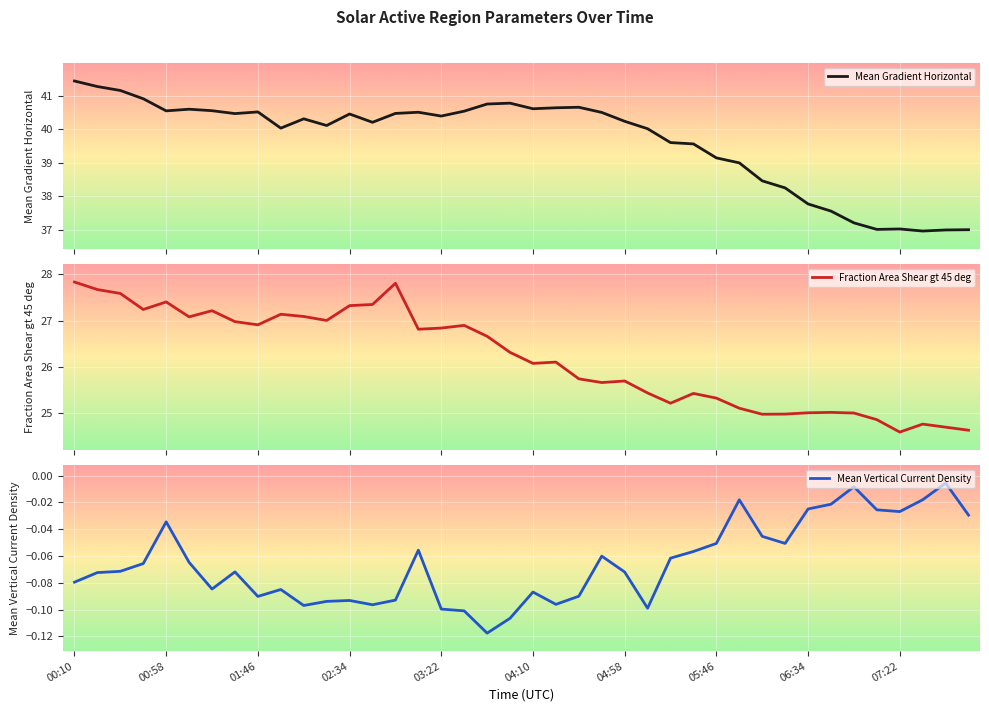

The Mean Vertical Current Density series shows -0.1 at 03:22. True or false?

True